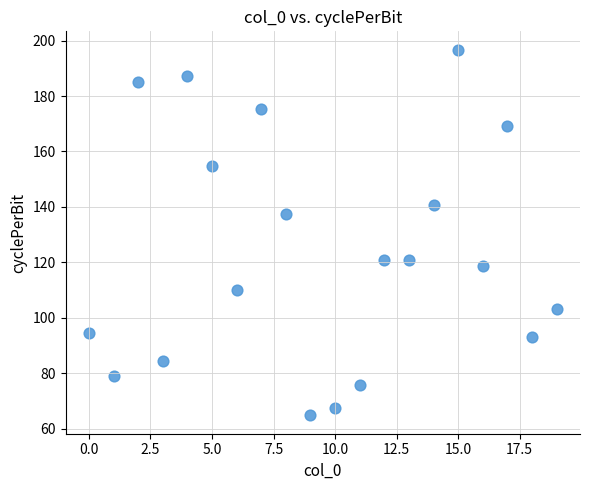

What Y value in the scatter plot is closest to 130?

137.4